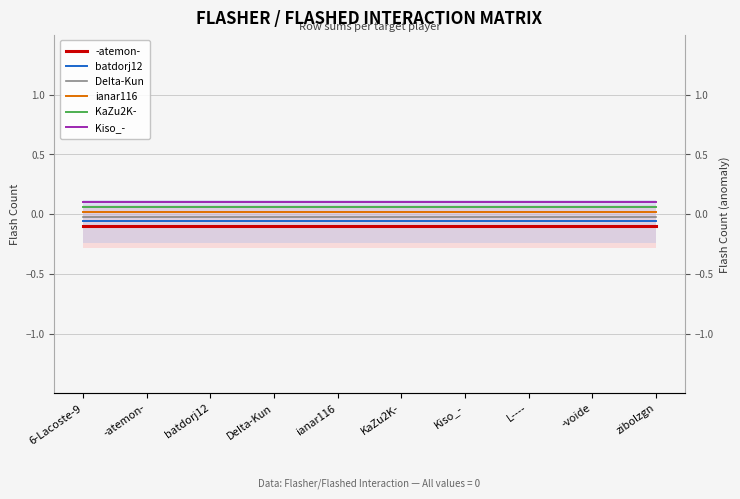

True or false: Kiso_- has a value of 0.1 at -atemon-.

True